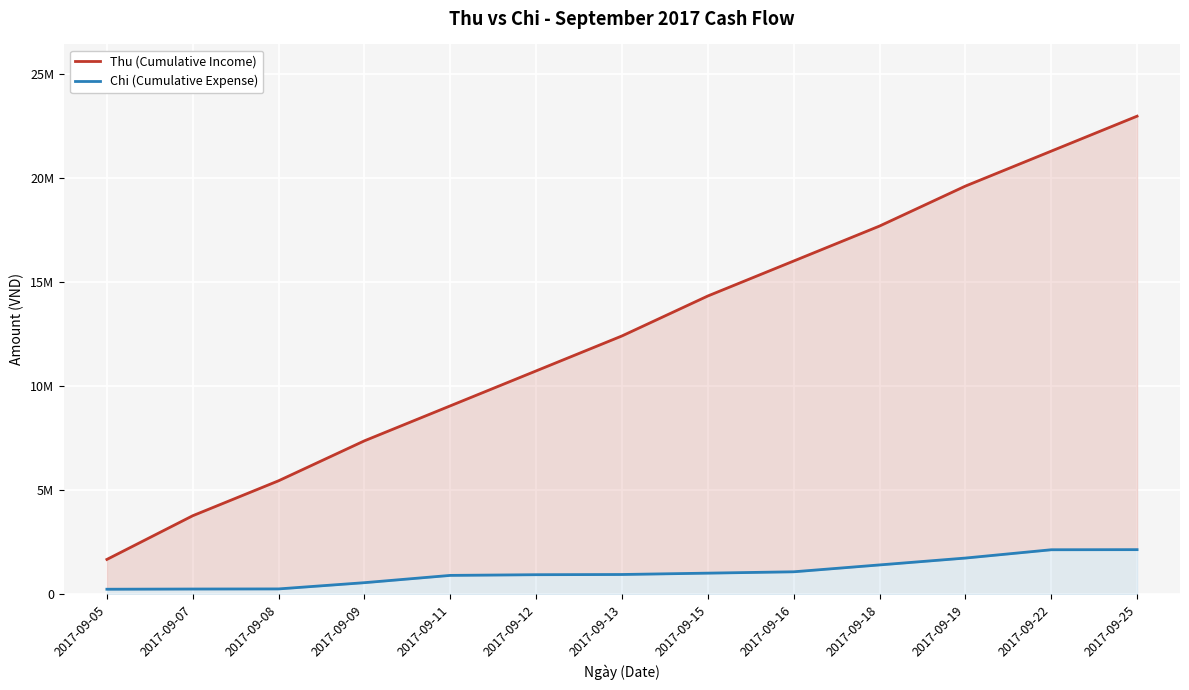

Rank the series by their maximum value, from lowest to highest.

Chi (Cumulative Expense), Thu (Cumulative Income)